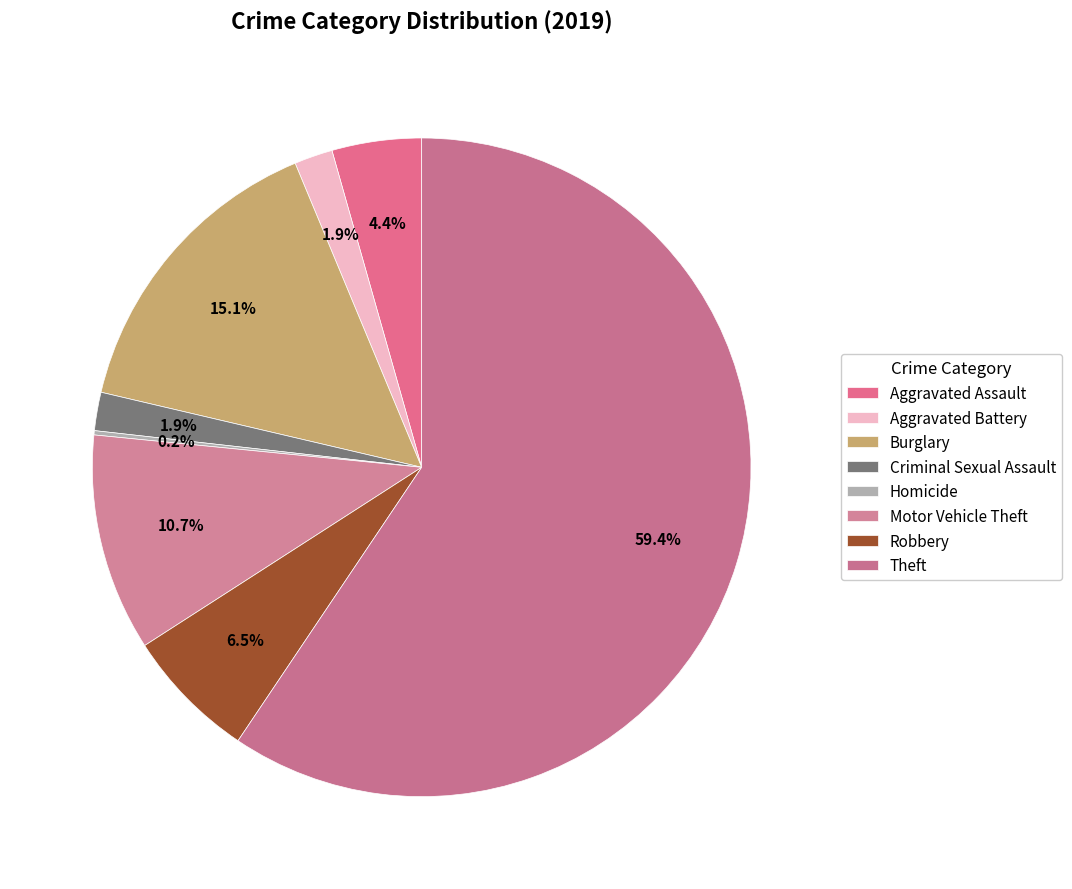

Combined, do Criminal Sexual Assault and Aggravated Assault account for over 50%?

No